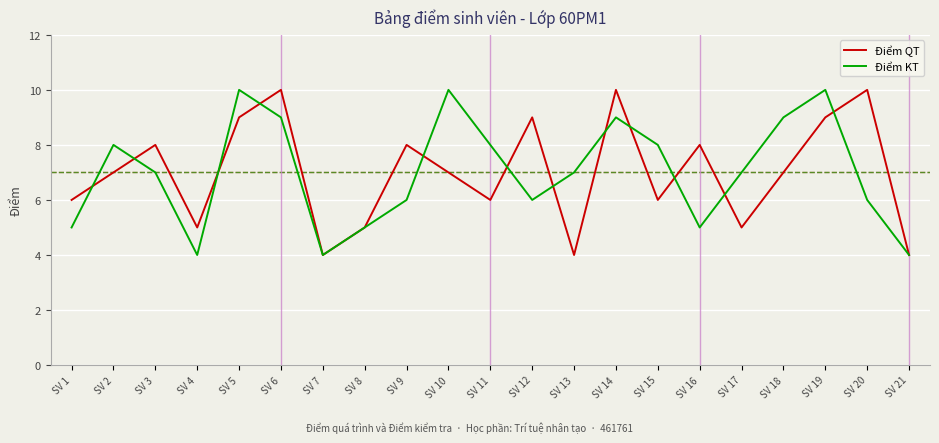

What is the minimum value for Điểm KT?

4